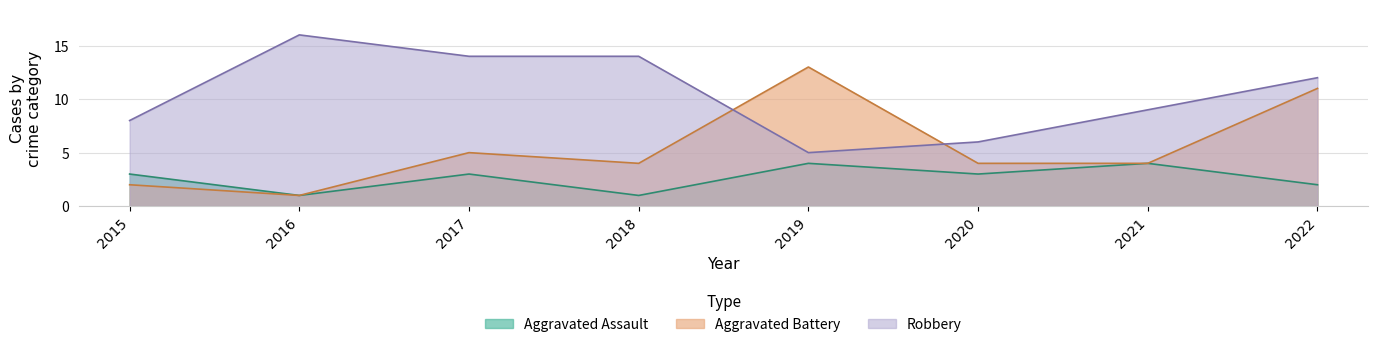

At which label does Robbery first exceed 12?

2016